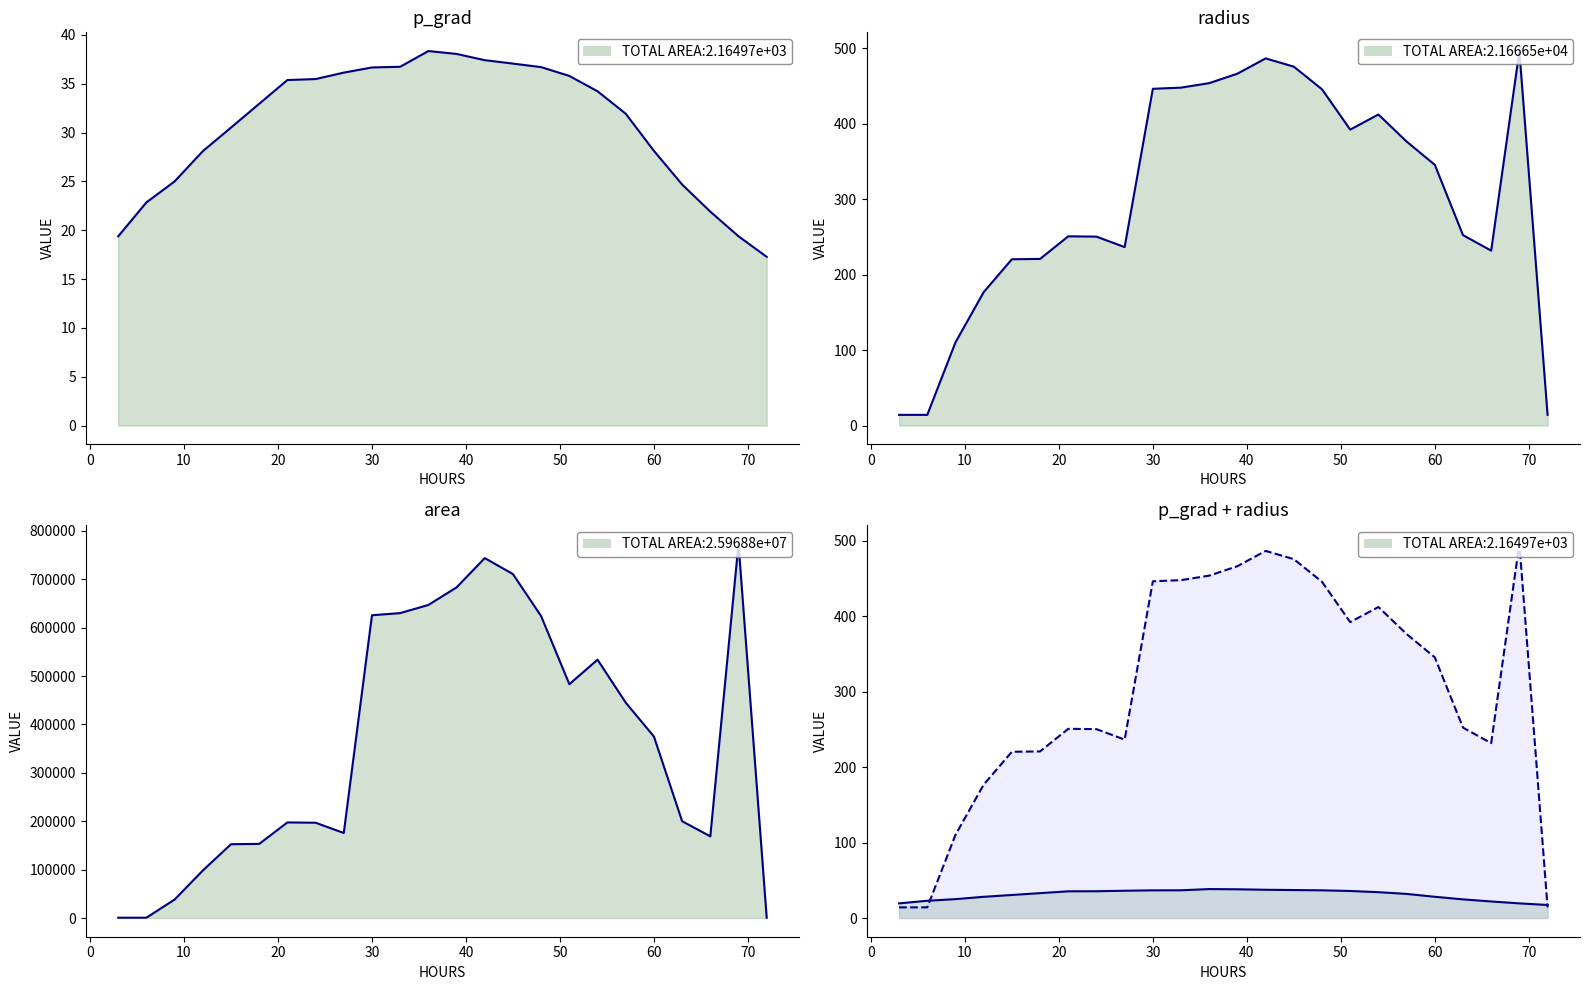

What is the difference between the maximum and minimum values in the radius series?

482.2